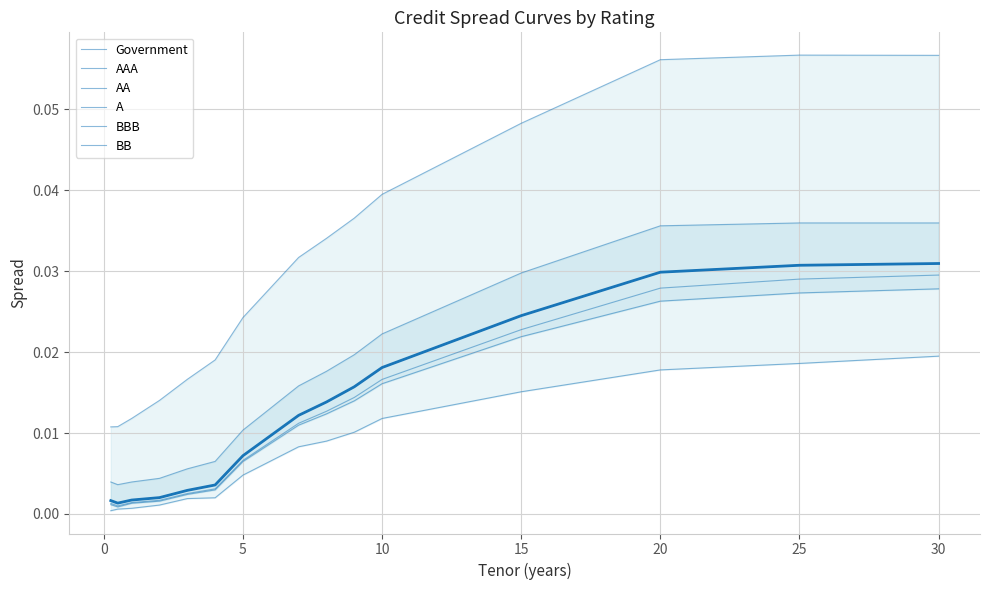

True or false: AA and BB intersect in this chart.

False